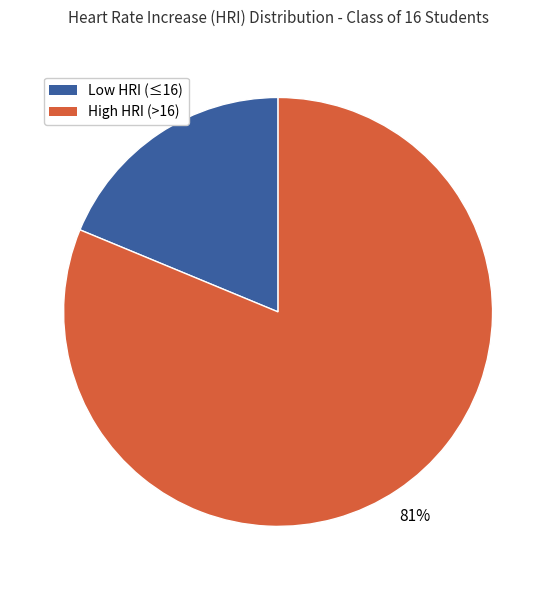

The Low HRI (≤16) slice represents 19% of the pie. True or false?

True